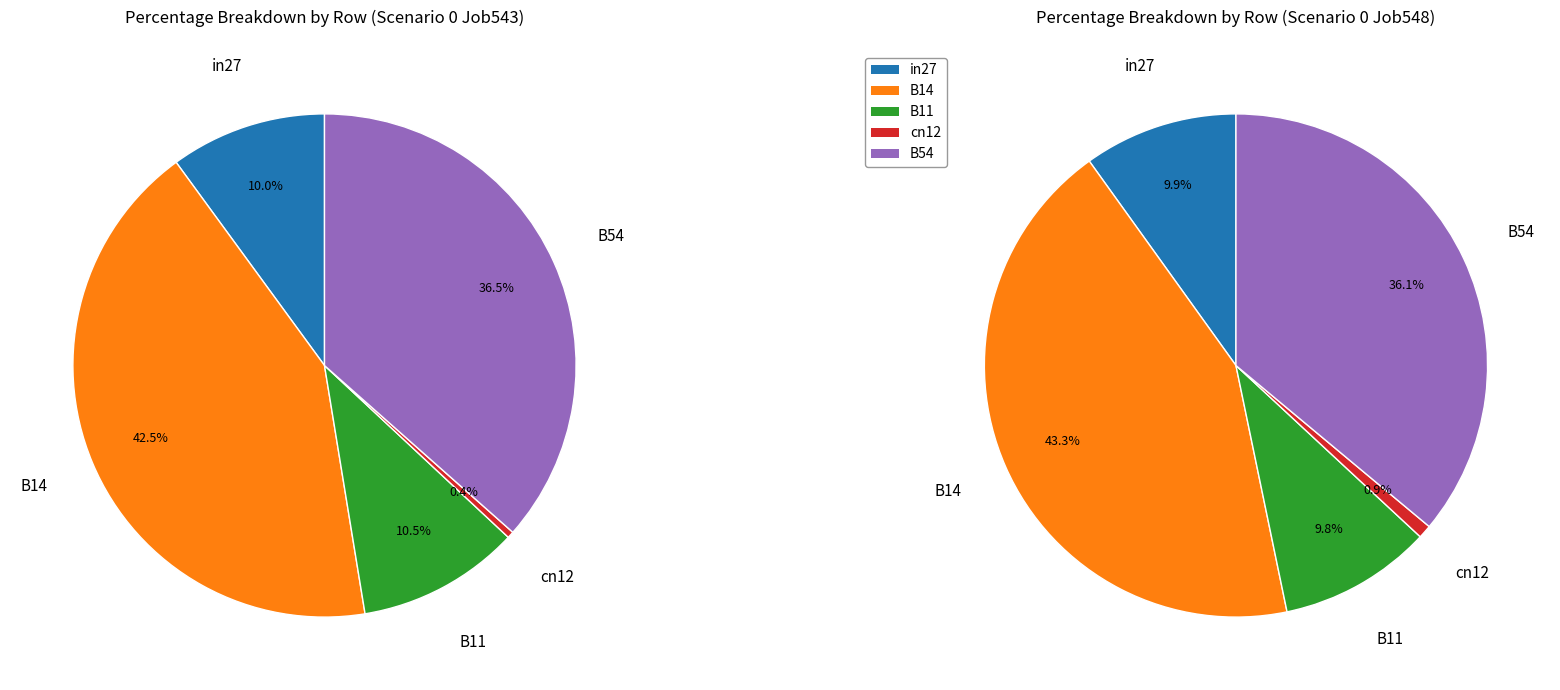

How many segments does this pie chart have?

5